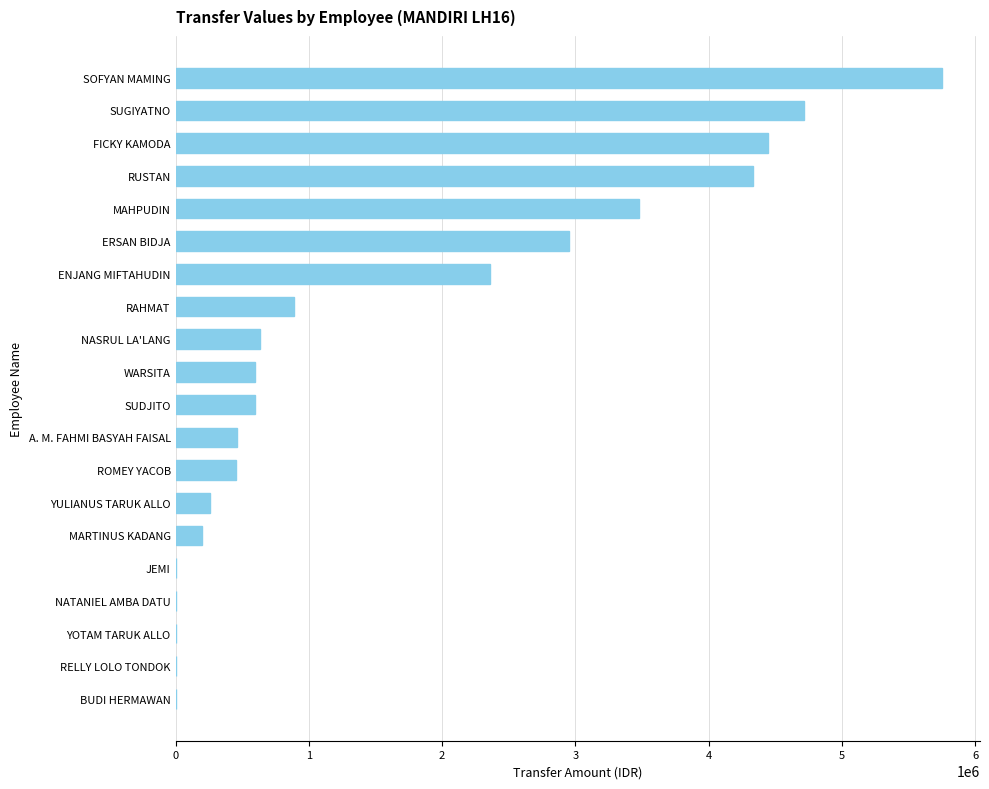

Between RELLY LOLO TONDOK and ROMEY YACOB, which is larger?

ROMEY YACOB